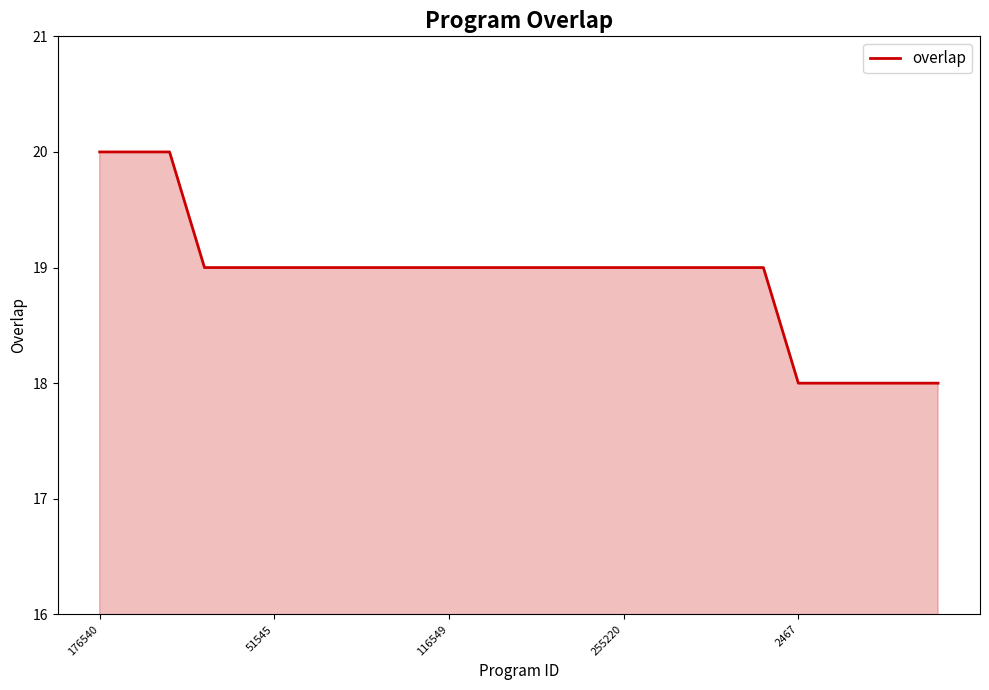

What is the smallest value displayed?

18